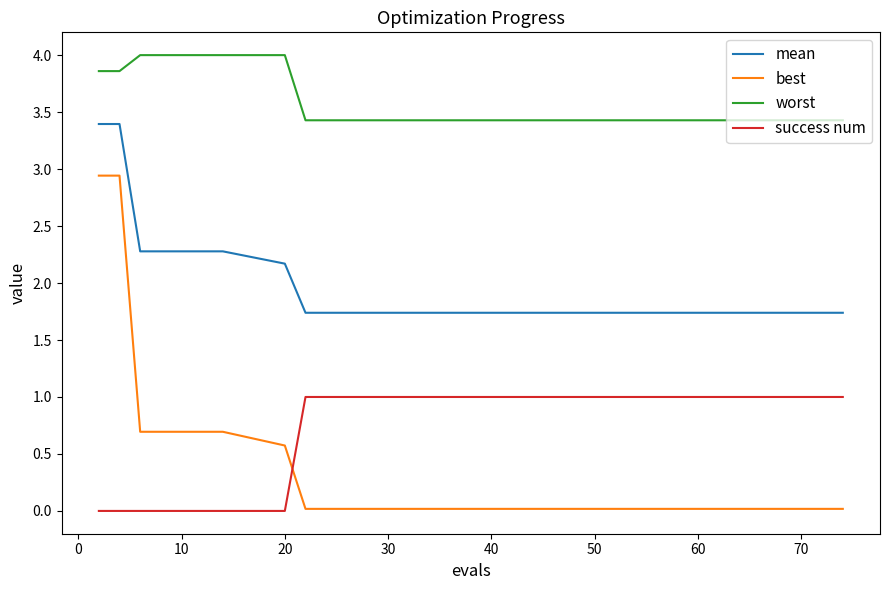

True or false: mean and worst intersect in this chart.

False